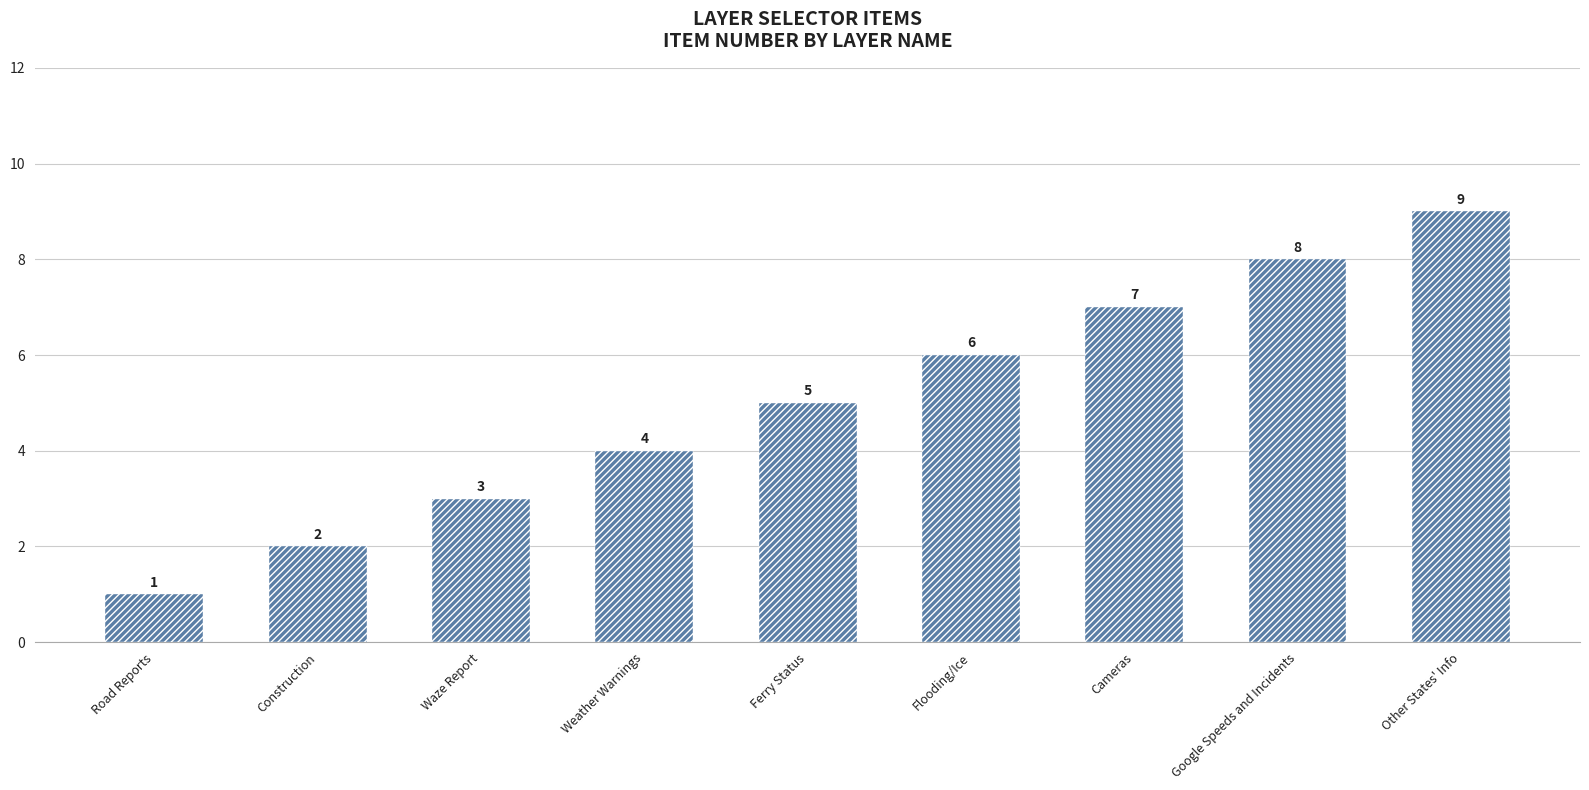

Rank the categories by value from highest to lowest.

Other States' Info, Google Speeds and Incidents, Cameras, Flooding/Ice, Ferry Status, Weather Warnings, Waze Report, Construction, Road Reports